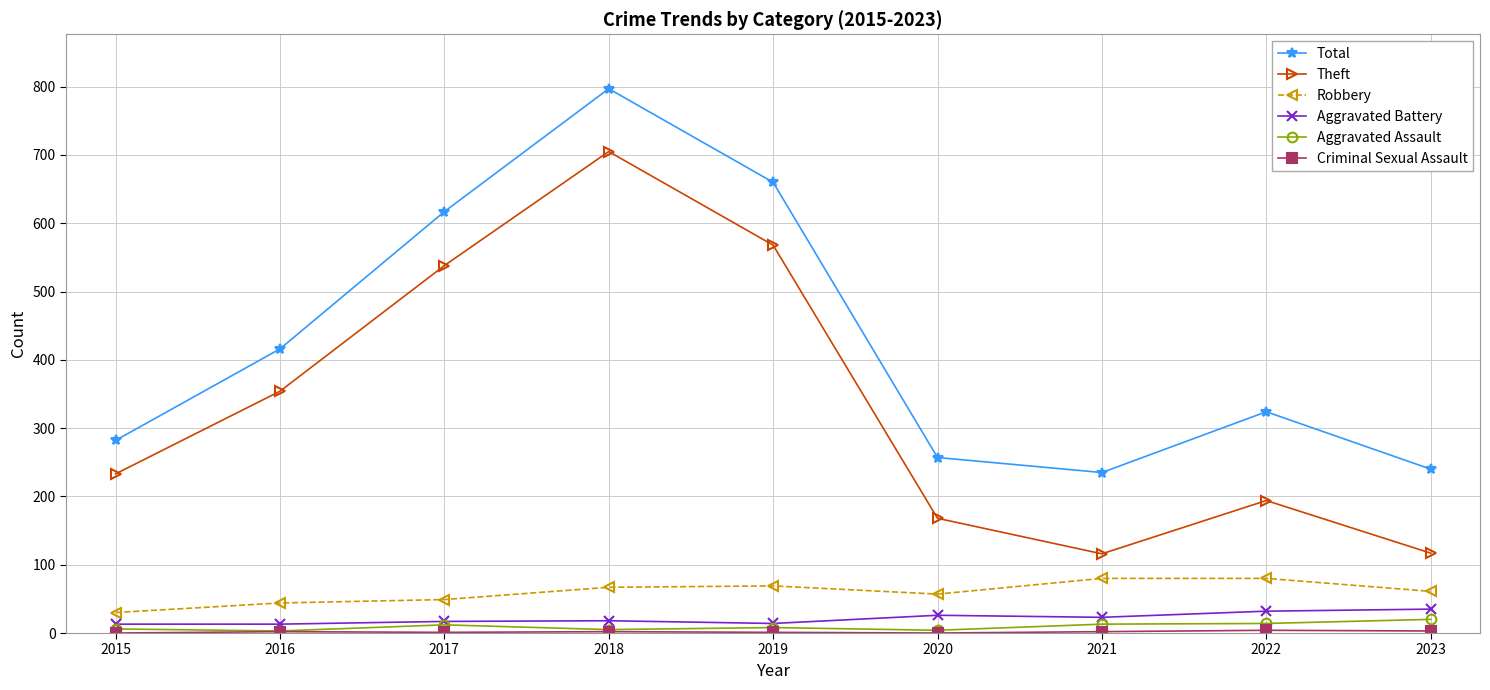

True or false: Theft has more than 0 points higher than both neighbors.

True